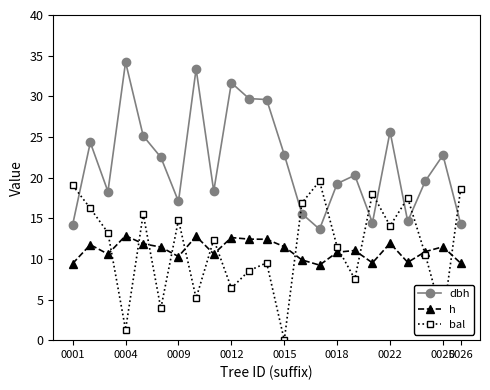

What is the value of the dbh point at the 15th from the left?

13.7